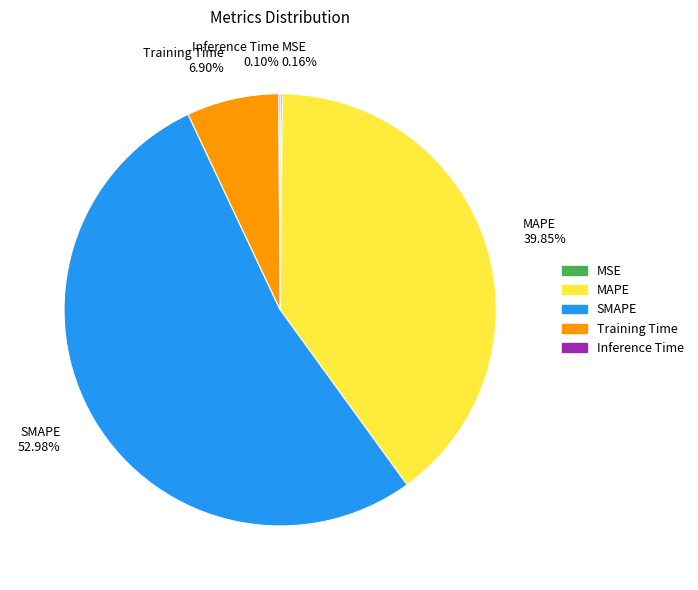

Does SMAPE 52.98% account for over 50% of the chart?

Yes